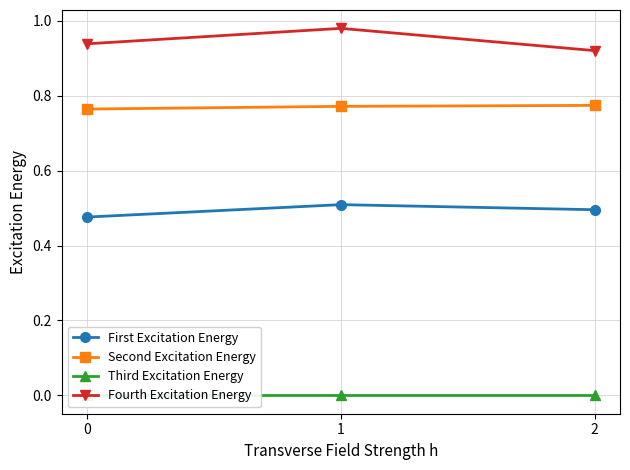

At which category is the sum across all series the highest?

1